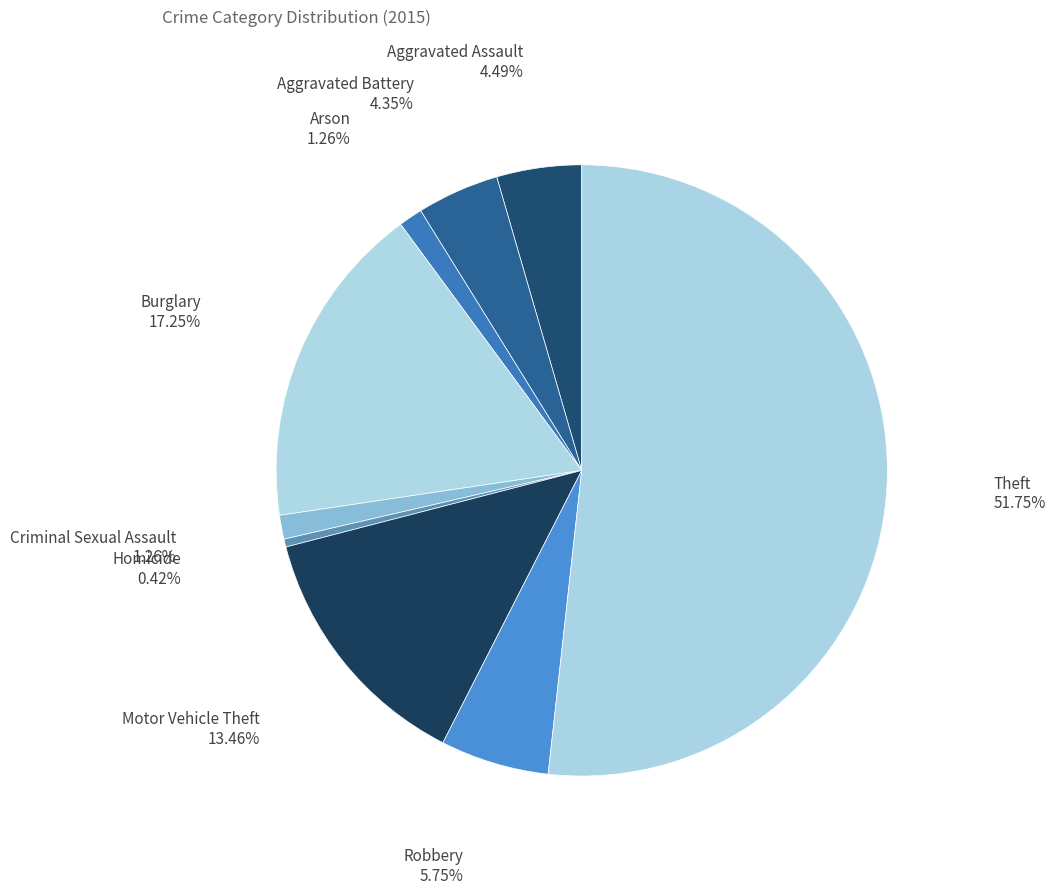

Is it true that Aggravated Battery is 4% of the pie?

True